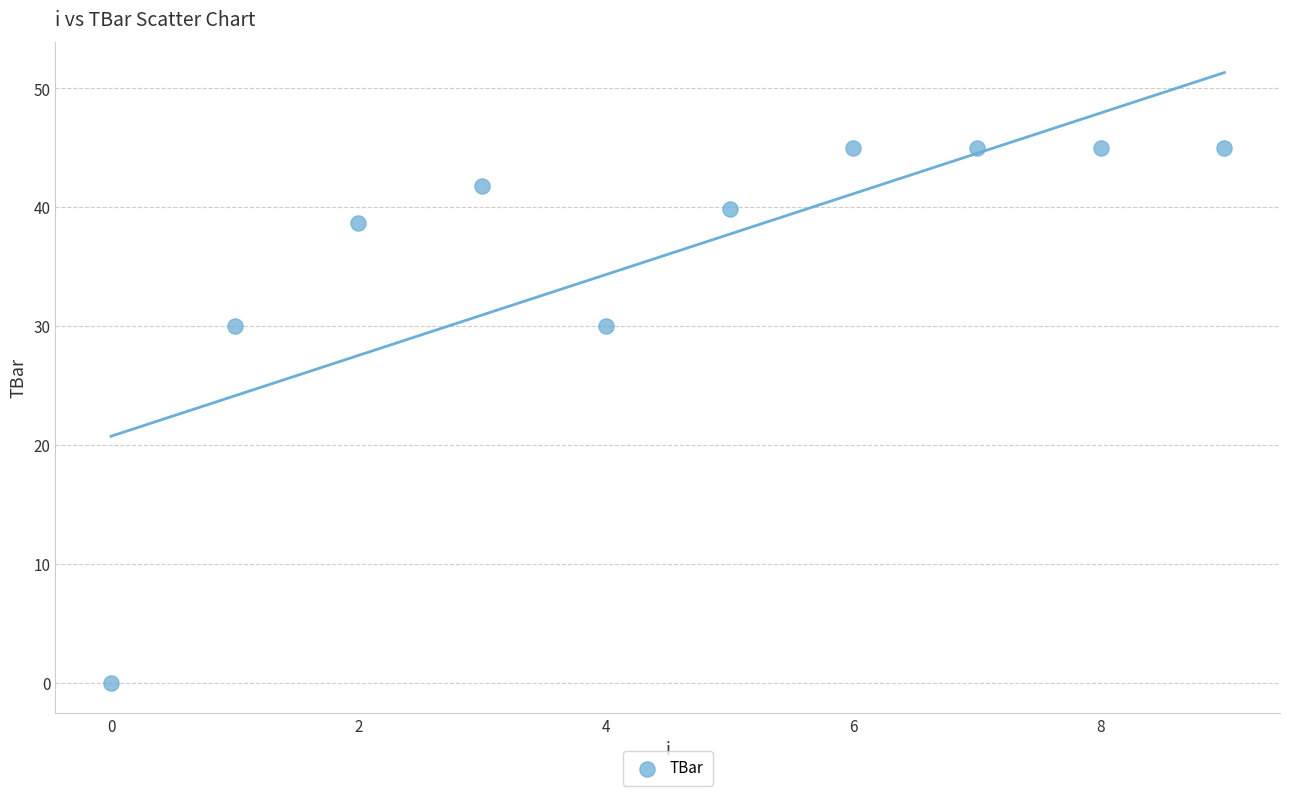

What is the average Y value?

36.0